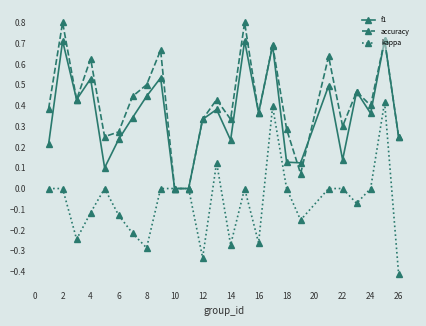

What is the smallest value displayed?

-0.4